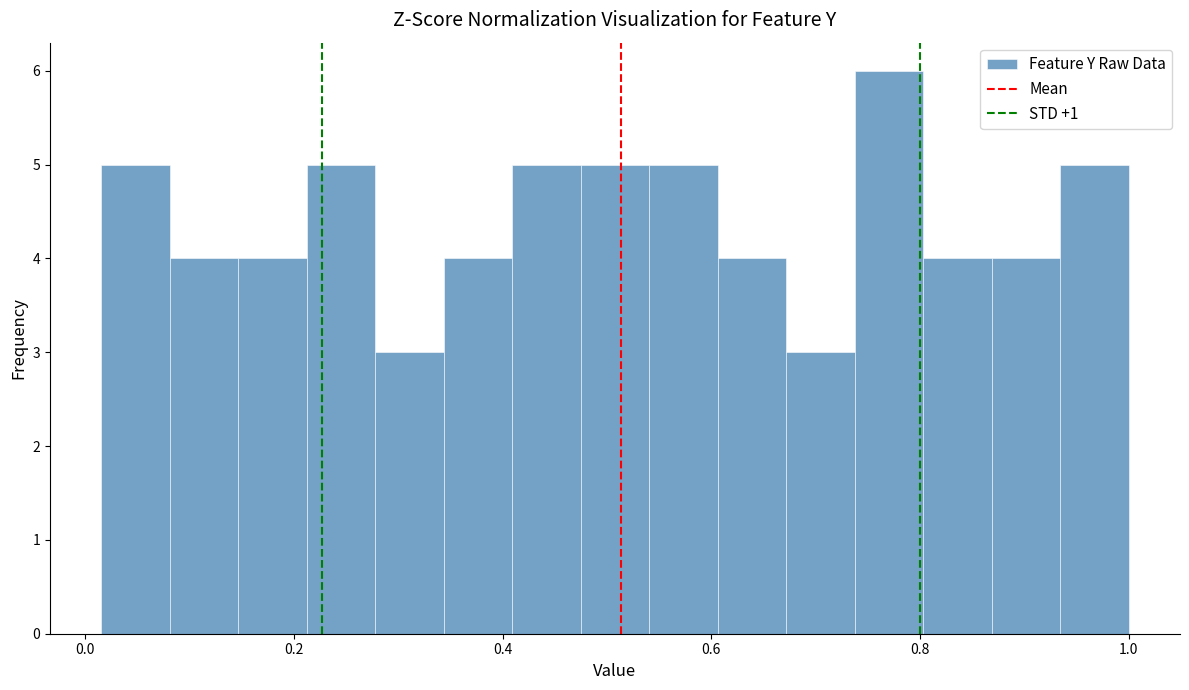

Read against the x-axis, roughly where is the centre of the tallest bar?

0.78